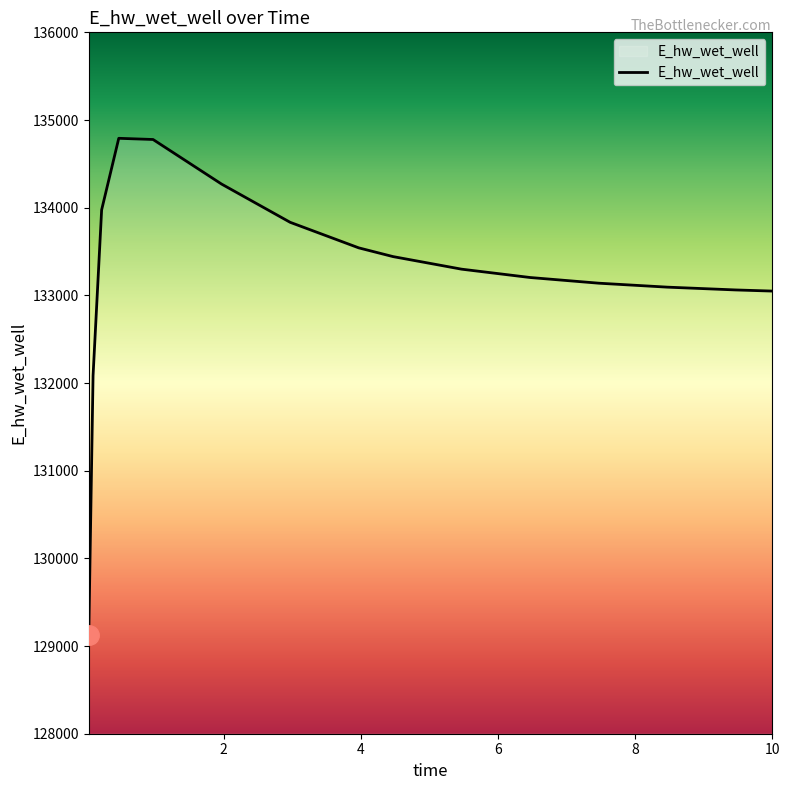

How many lines are shown in the chart?

1